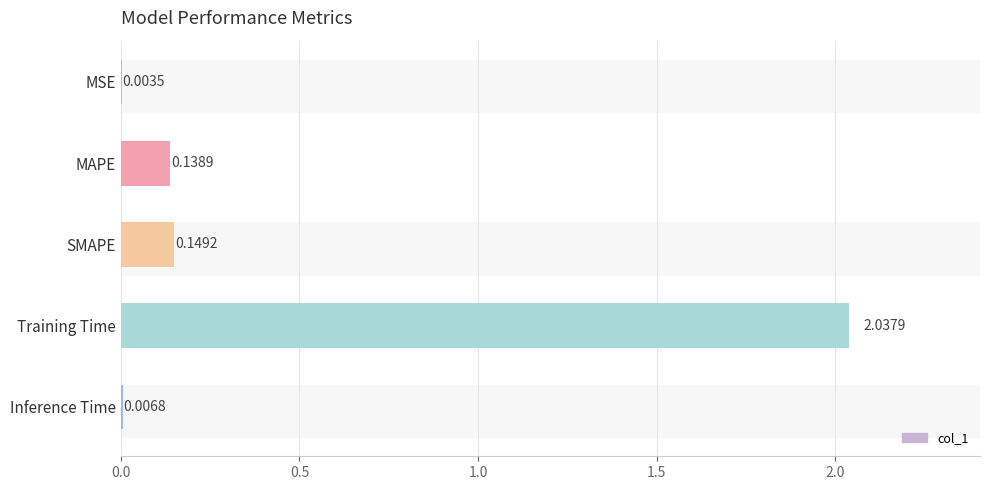

Where is the data nearest to the value 1?

SMAPE